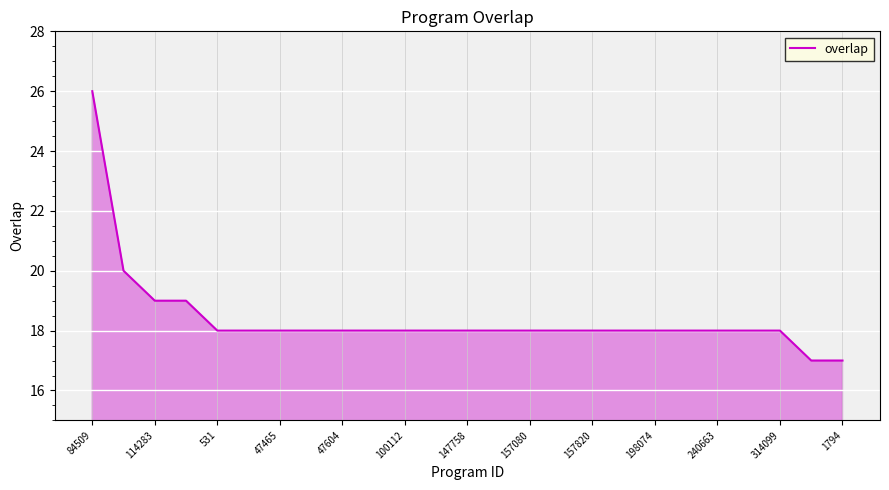

What is the greatest value displayed?

26